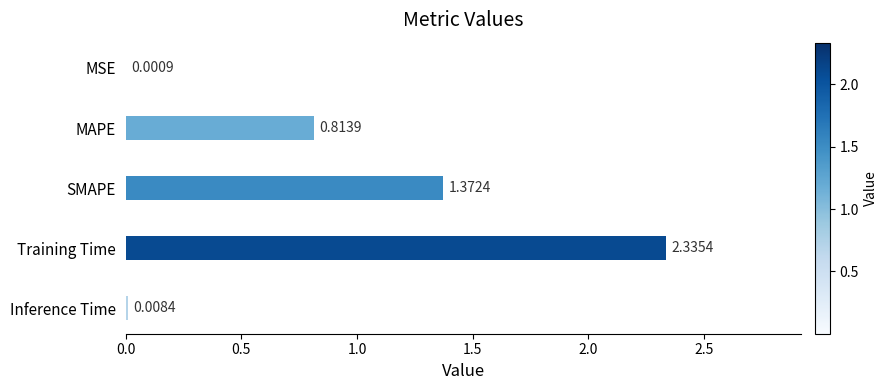

Where is the data nearest to the value 1?

MAPE